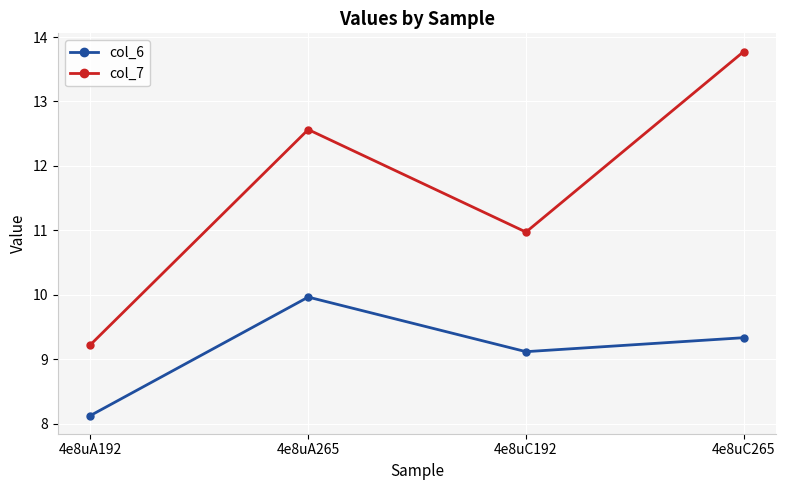

Reading left to right, extract all data points from this chart.

col_6: 4e8uA192=8.1	4e8uA265=10.0	4e8uC192=9.1	4e8uC265=9.3
col_7: 4e8uA192=9.2	4e8uA265=12.6	4e8uC192=11.0	4e8uC265=13.8